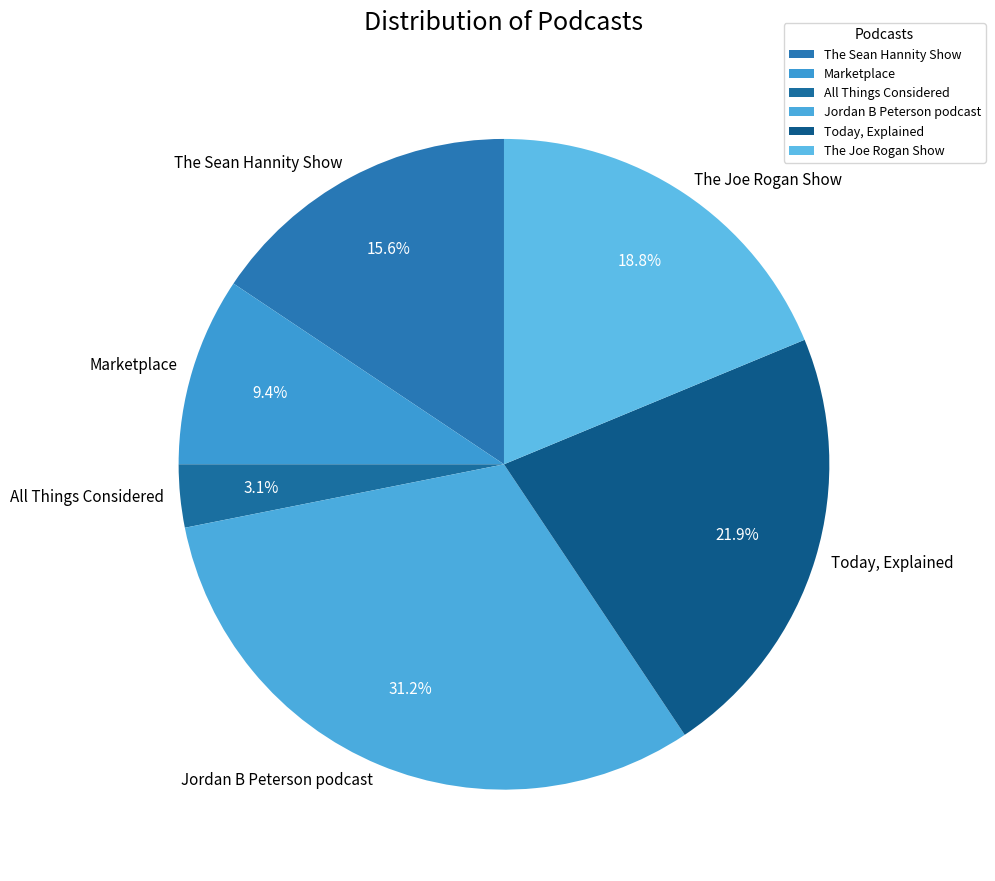

What percentage is NOT represented by All Things Considered?

96.9%